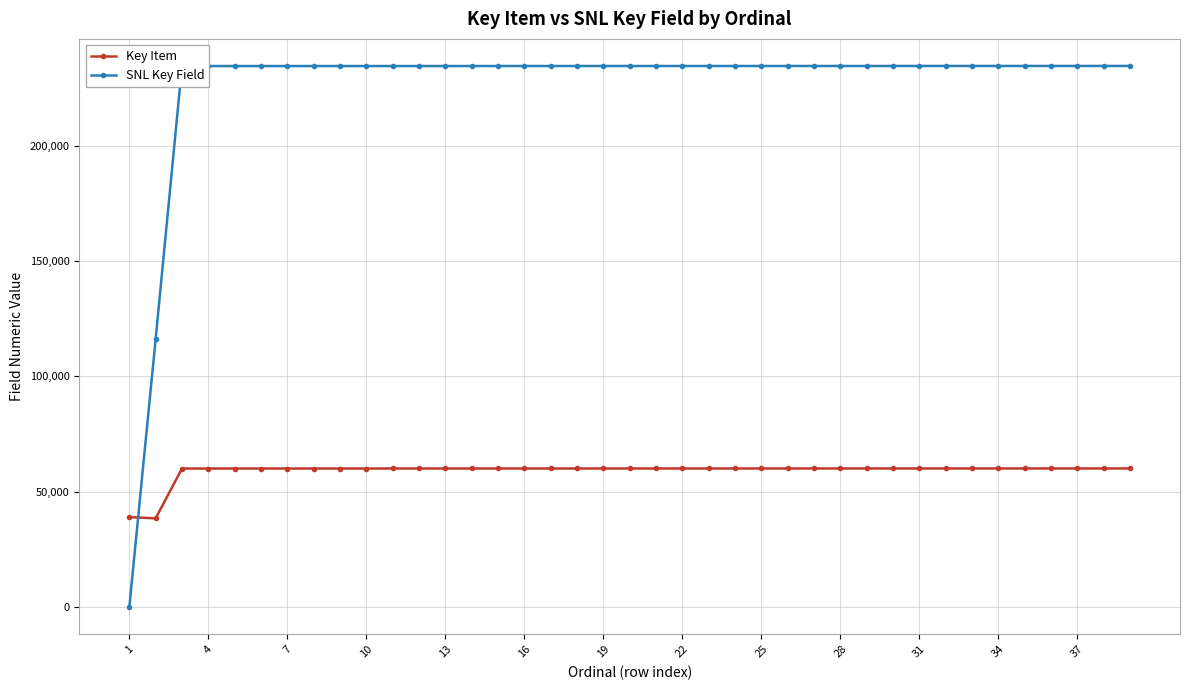

Which series has the widest spread of values?

SNL Key Field